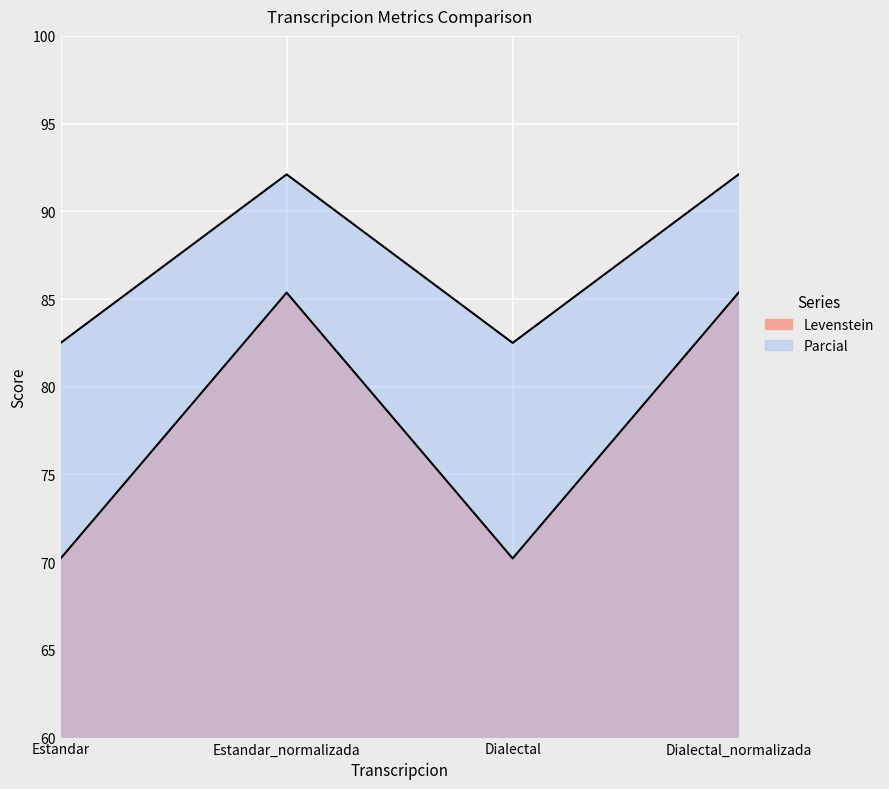

Is it true that Parcial equals 82.5 at Dialectal?

True